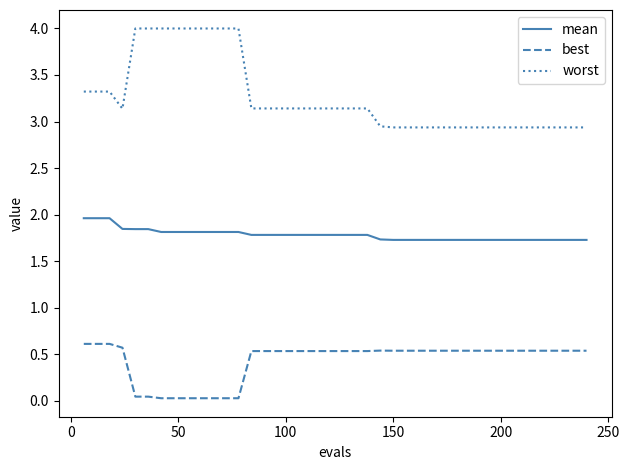

Which series has the largest total across all categories?

worst